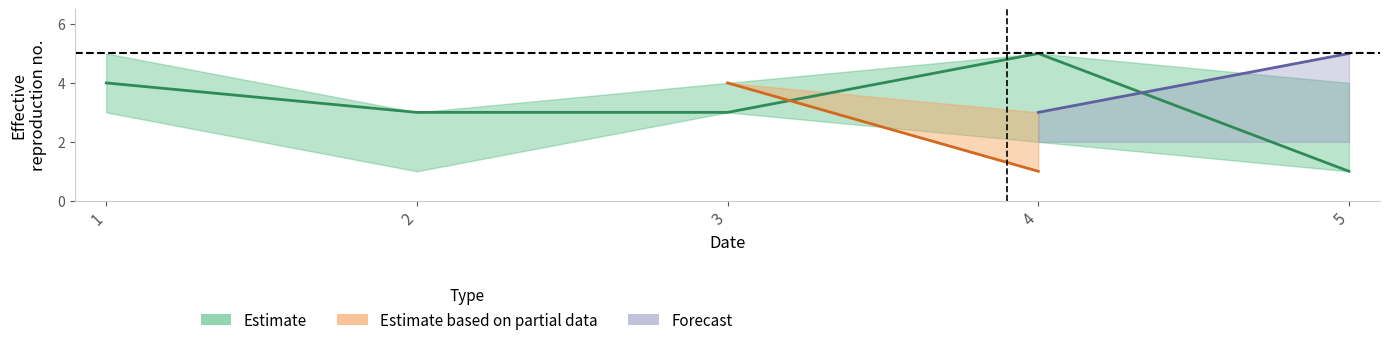

Reading right to left, transcribe all the data shown in this chart.

col_1: 1	5	3	3	4
col_2: 4	1	4	2	5
col_4: 2	2	4	1	3
col_3: 5	3	3	3	4